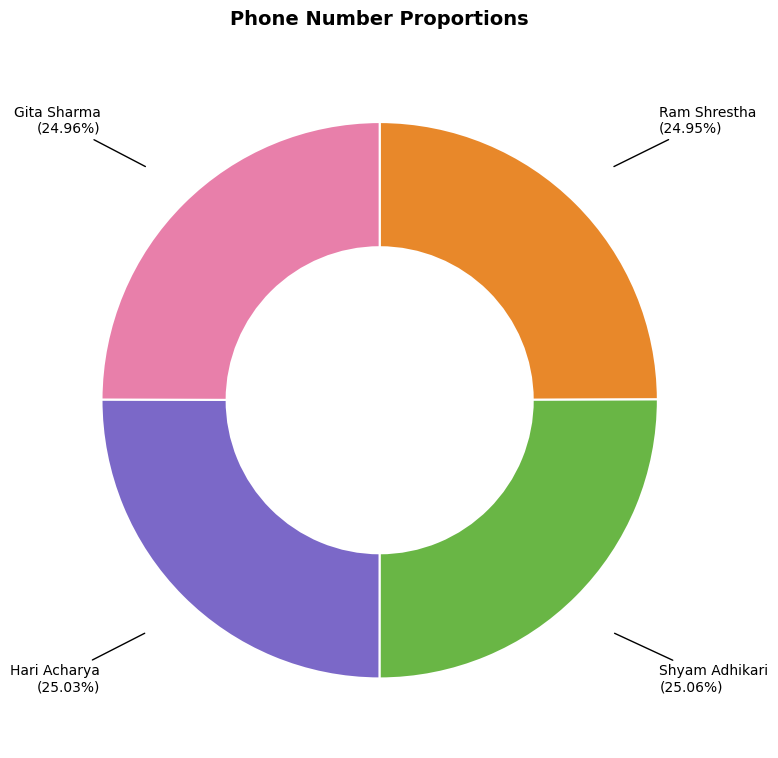

The Hari Acharya slice represents 25% of the pie. True or false?

True